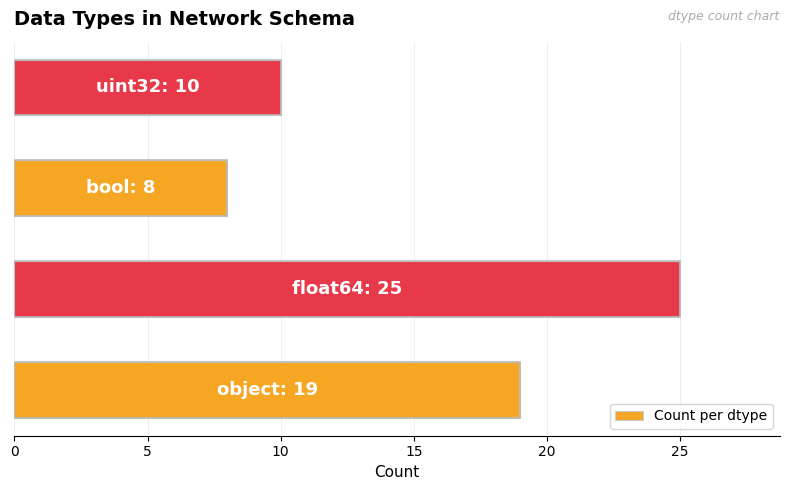

What is the greatest value displayed?

25